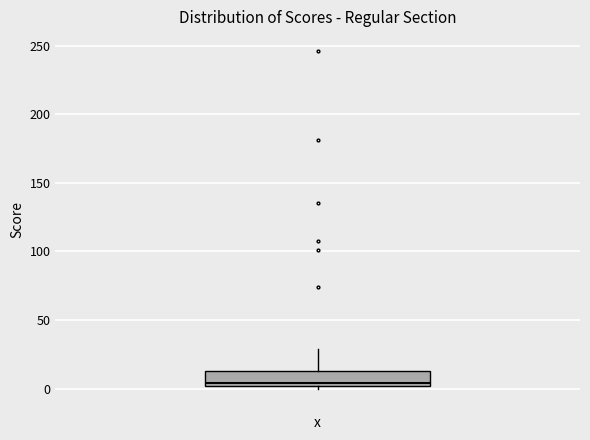

Transcribe this box plot: give where the median line is, the range the box spans, and where the two whiskers end, as read against the y-axis. The values are not printed on the chart, so give them approximately, as read against the axis.

median 5, box 0 to 15, whiskers 0 (just below the box's lower edge) to 30